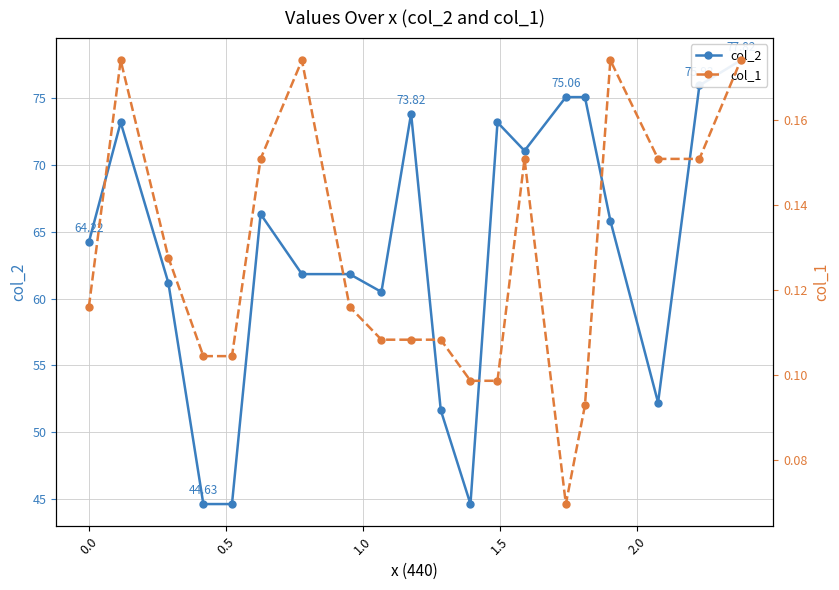

Does the chart have visible grid lines?

Yes